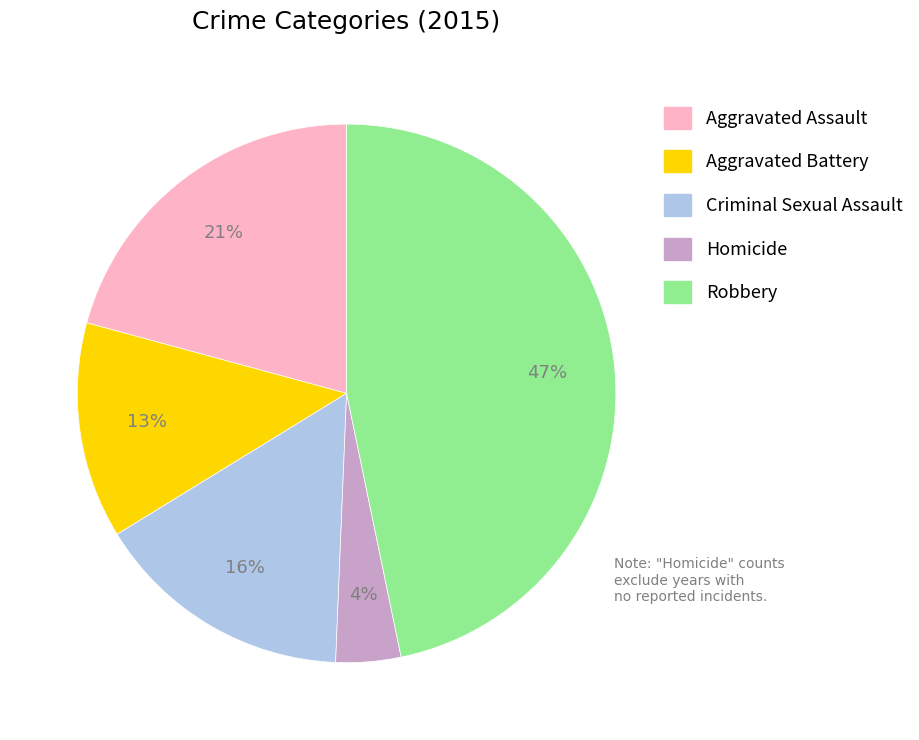

To the nearest percent, what is the difference between the largest and smallest slice percentages?

43%